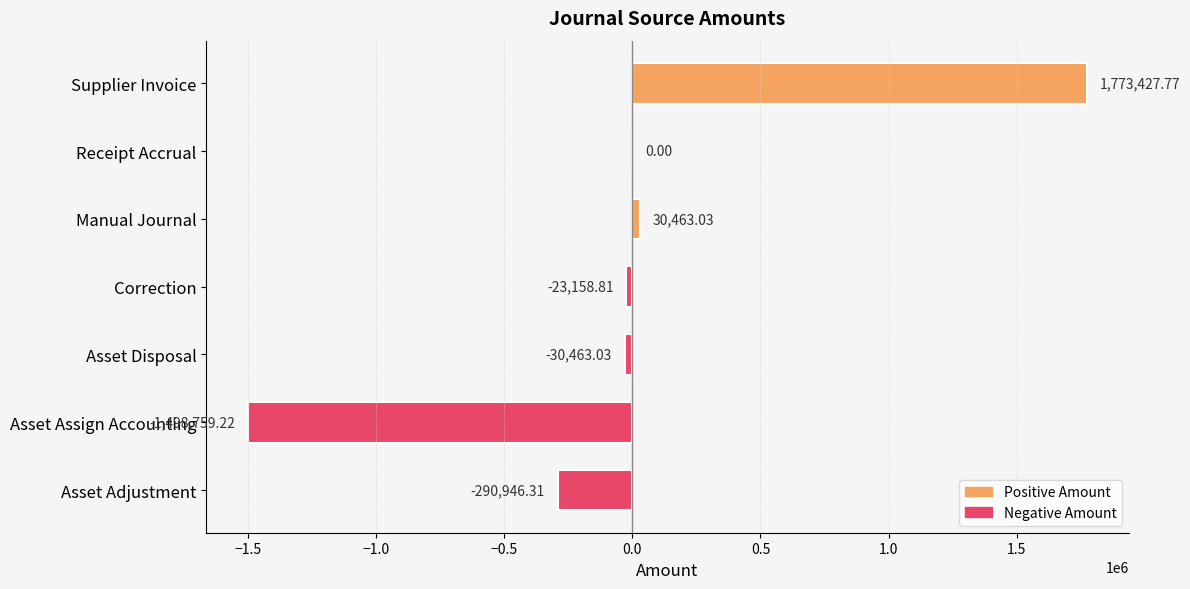

Is it true that the value at Asset Adjustment is -290946.3?

True